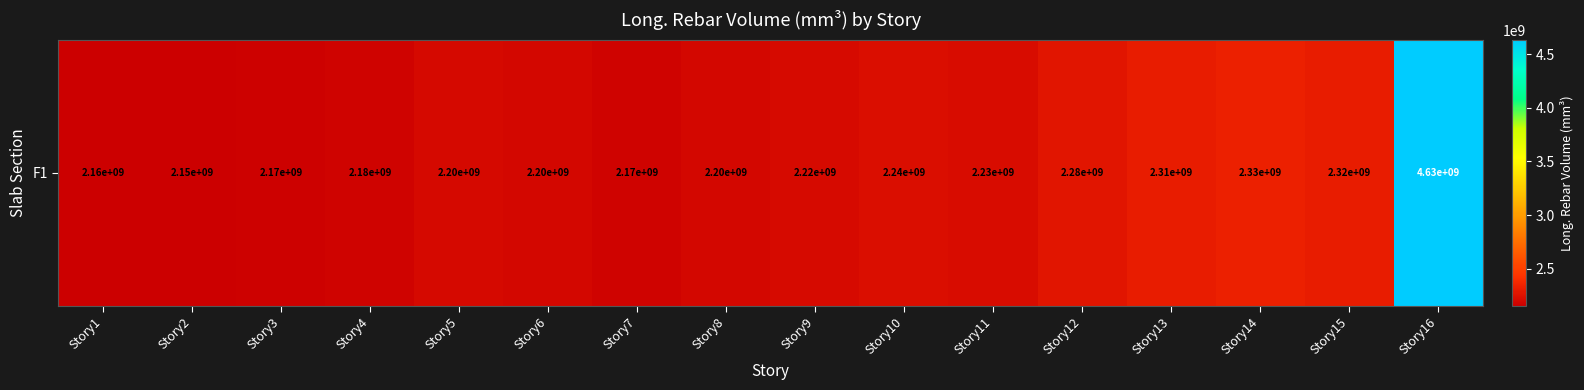

Is it true that the value at Story4 is 1353957067.2?

False